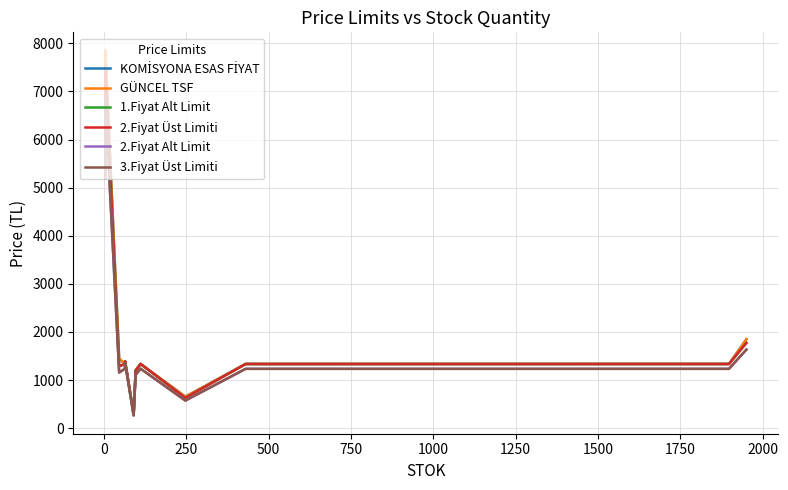

Which series has the largest total across all categories?

KOMİSYONA ESAS FİYAT